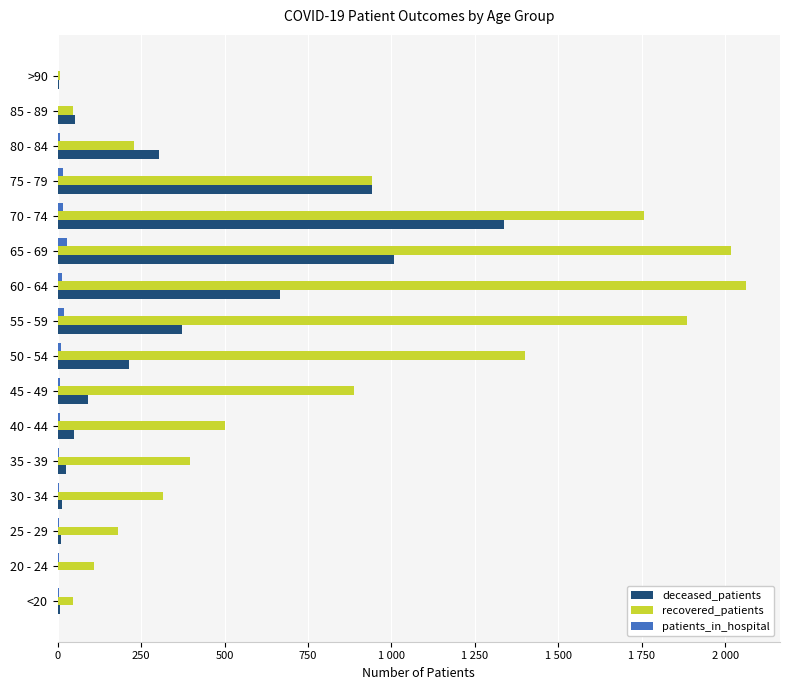

What are all the series names shown in the legend?

deceased_patients, recovered_patients, patients_in_hospital